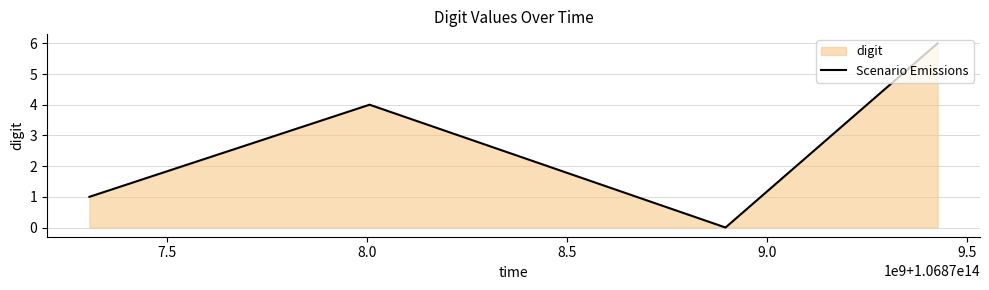

What is the difference between the maximum and minimum values?

6